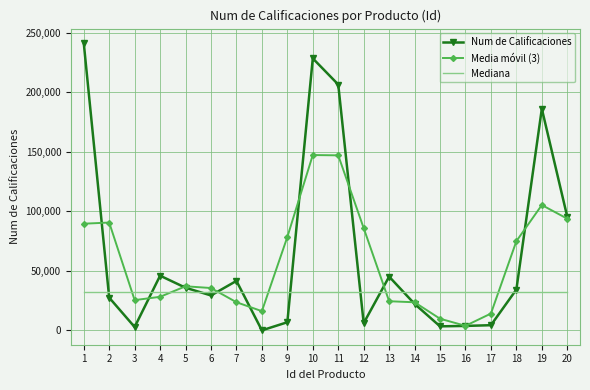

Count the number of data series in this chart.

3